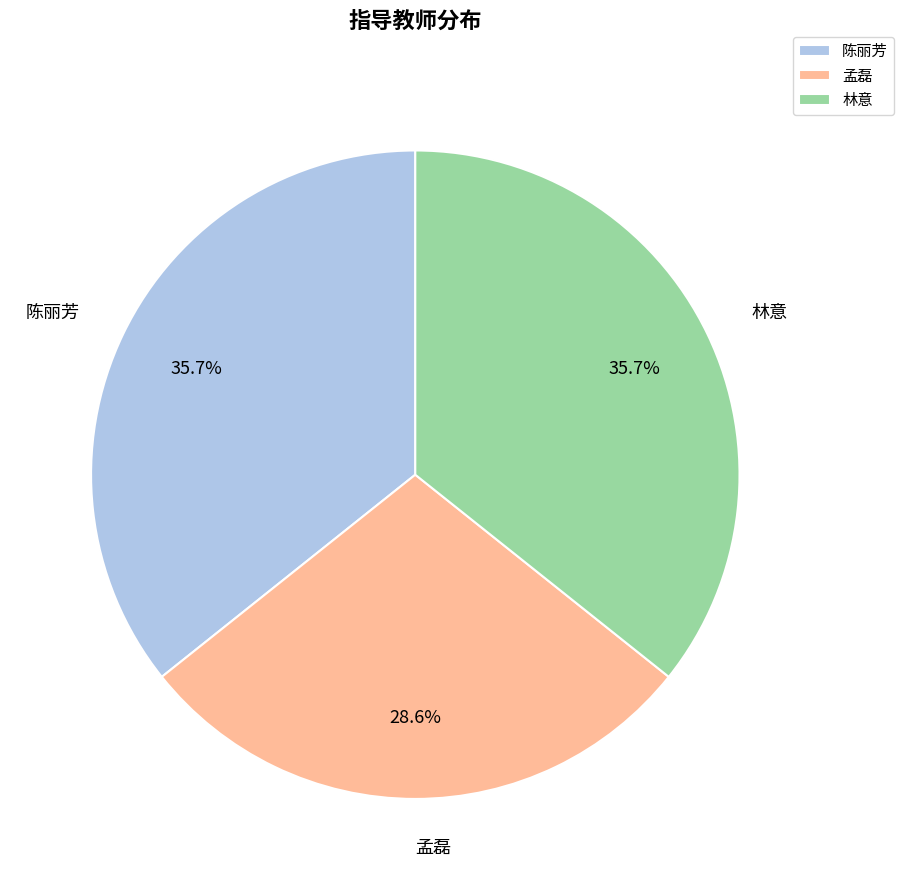

Which has a higher value, 孟磊 or 林意?

林意